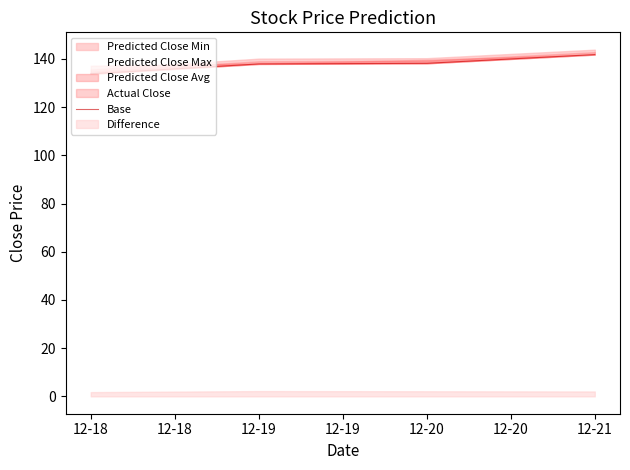

True or false: the data shows 133.8 at 12-18.

True